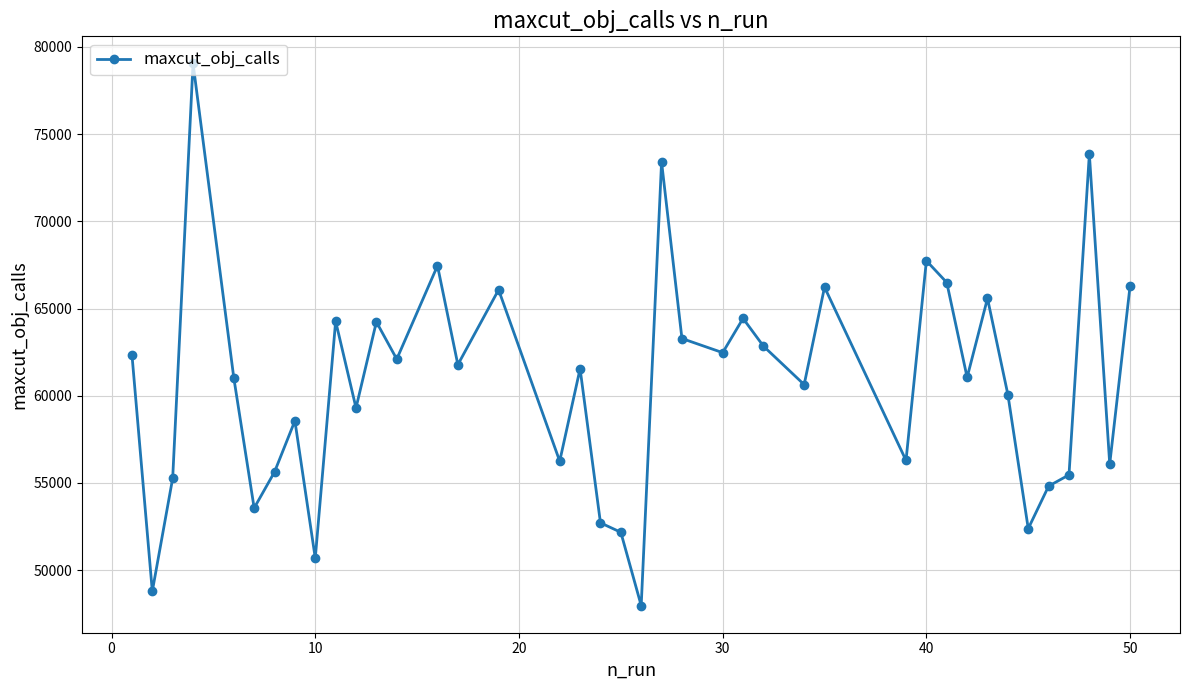

What is the difference between the second highest and second lowest values?

25062